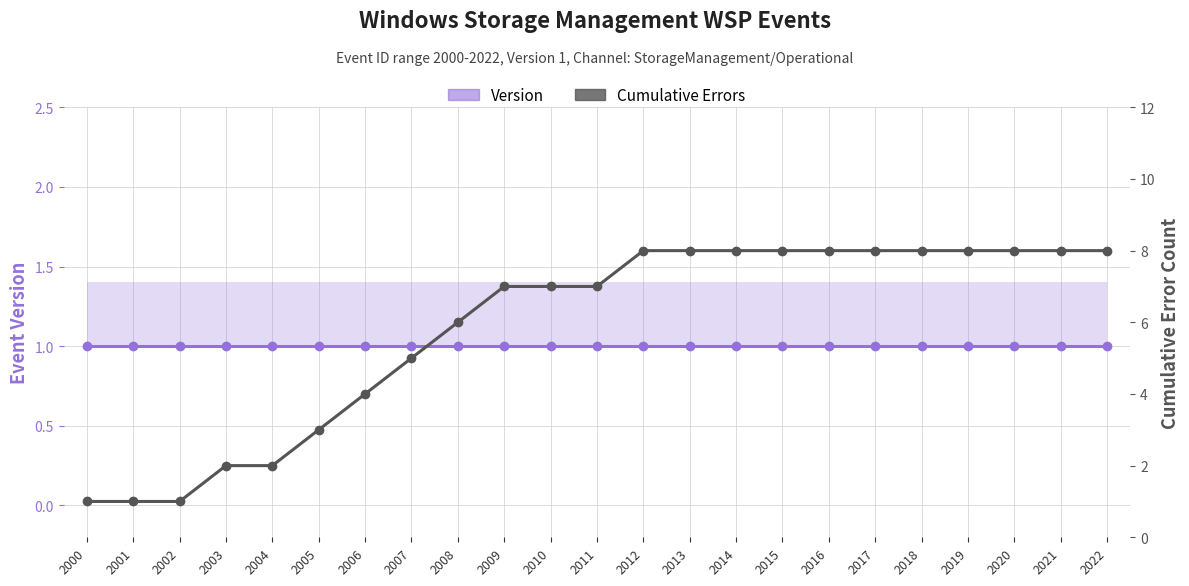

What is the value of the Version point at the 21st from the left?

1